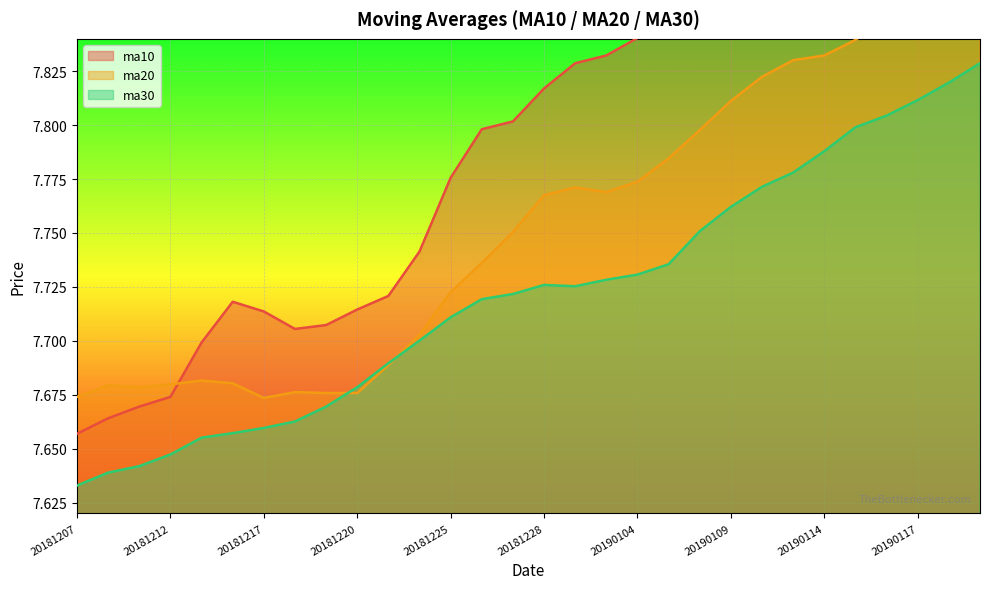

Which label corresponds to the largest value in the chart?

20190121